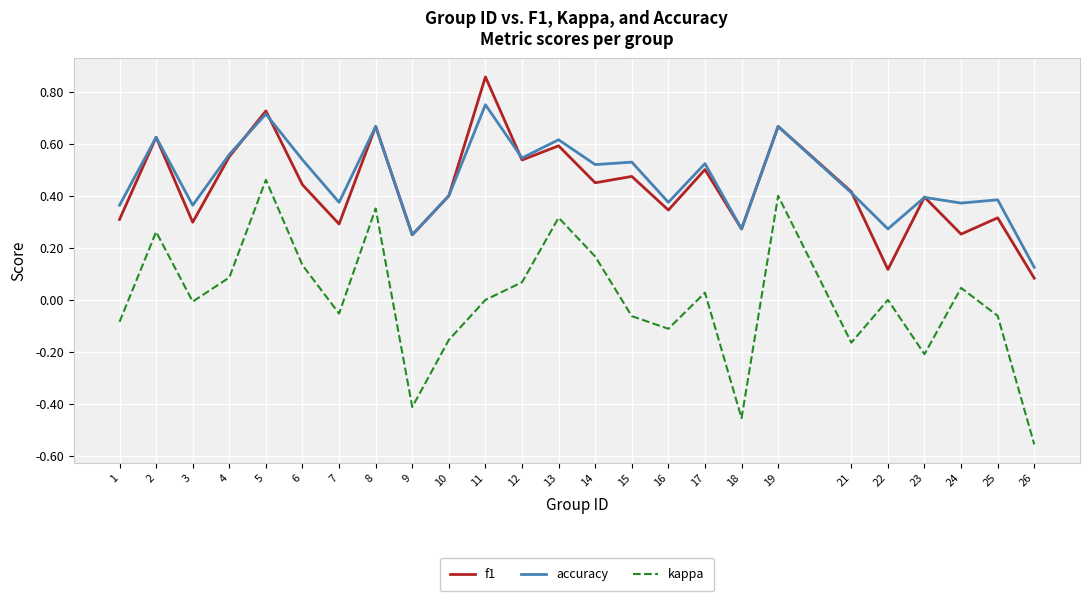

Rank the series by their maximum value, from highest to lowest.

f1, accuracy, kappa